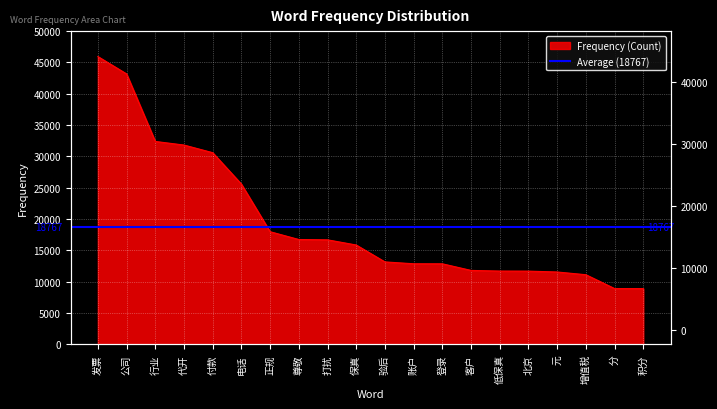

True or false: the data shows 16697 at 打扰.

True